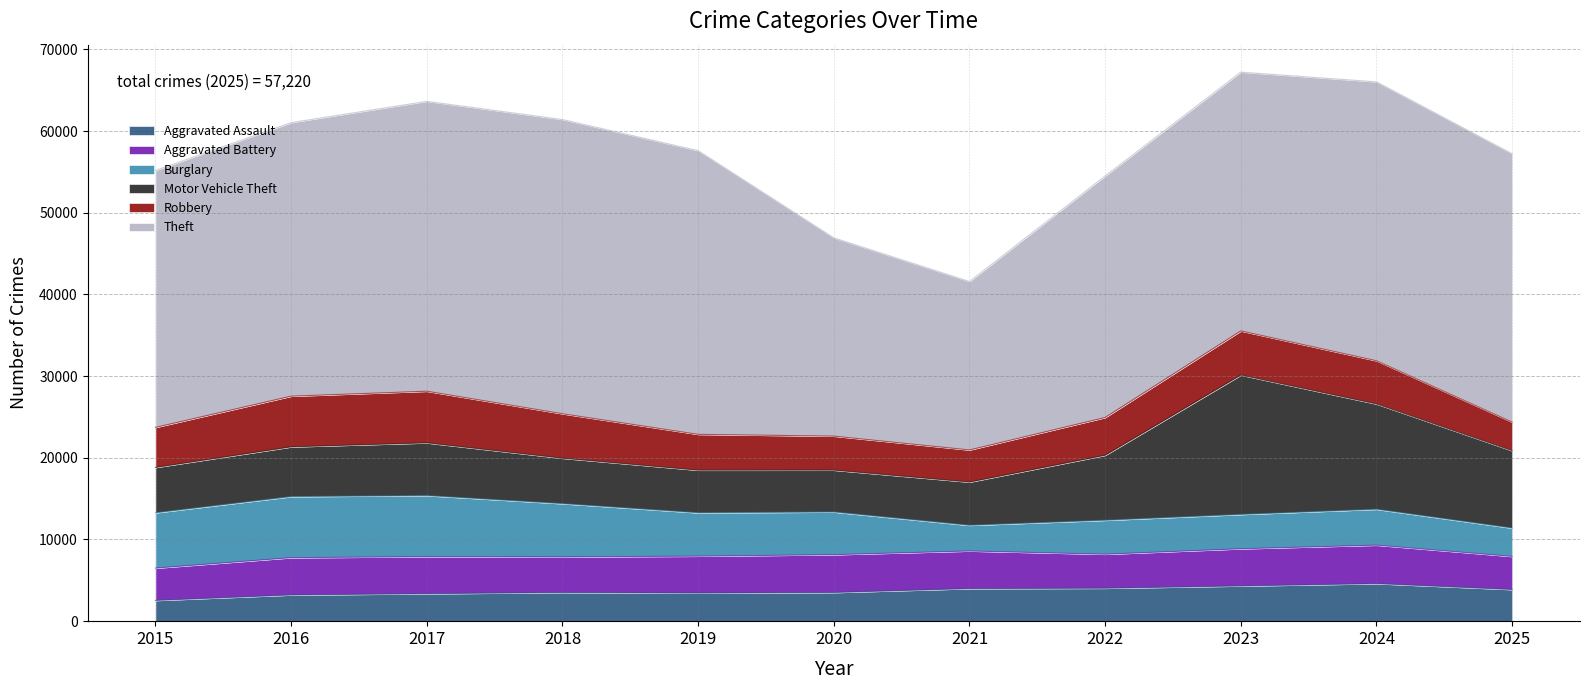

What is the minimum value shown in the chart?

2538